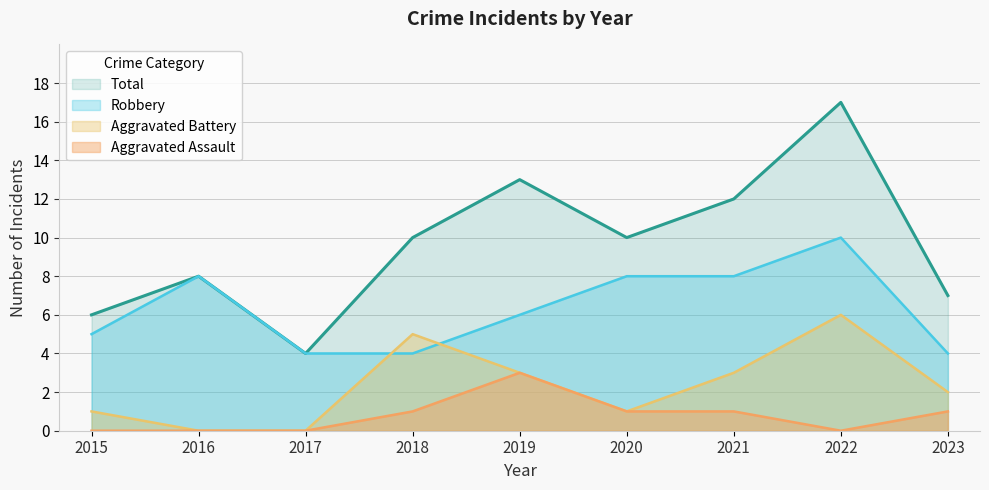

What is the sum of the Robbery values at 2022 and 2016?

18